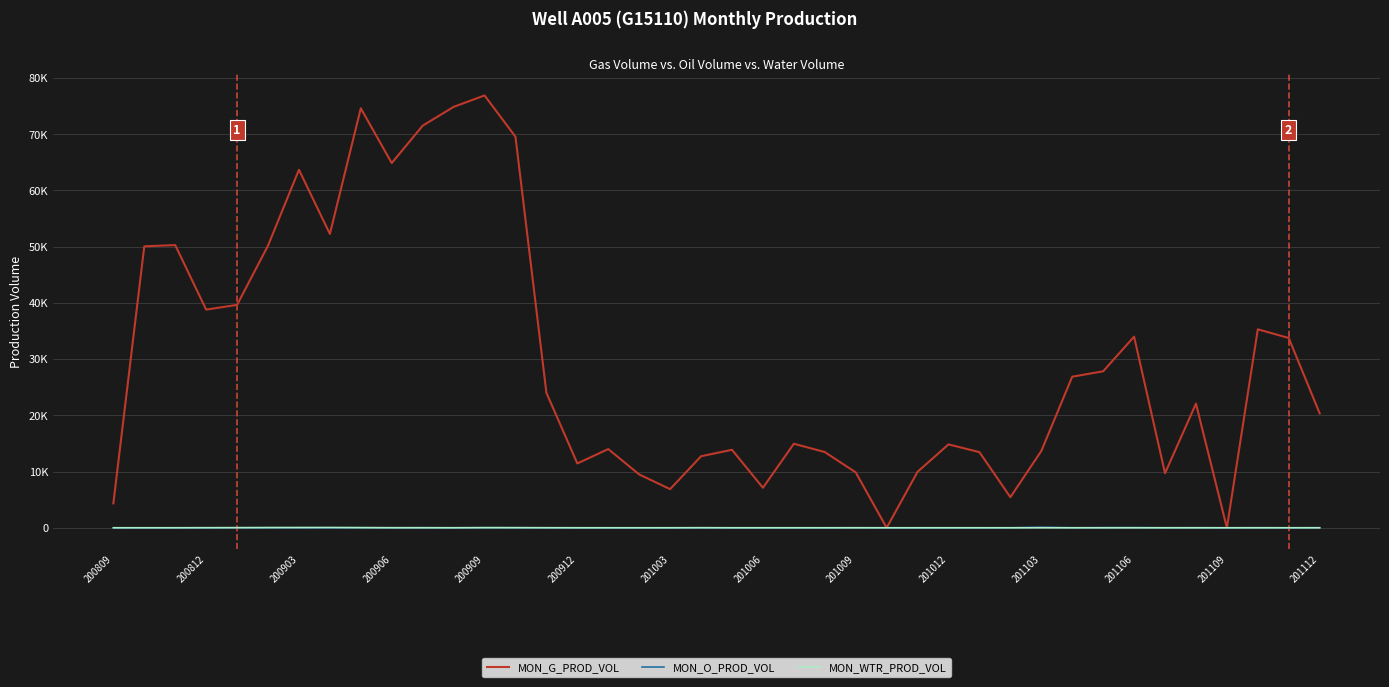

At how many categories does at least one series exceed 54239?

7